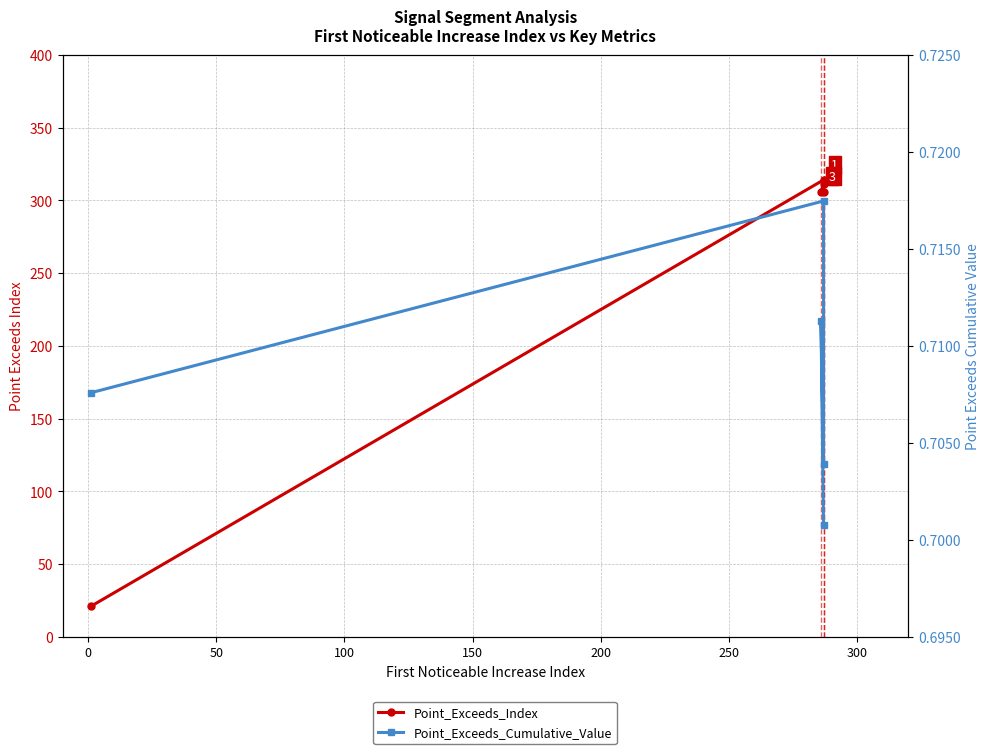

What is the sum of the Point_Exceeds_Index values at 100 and 150?

612.0